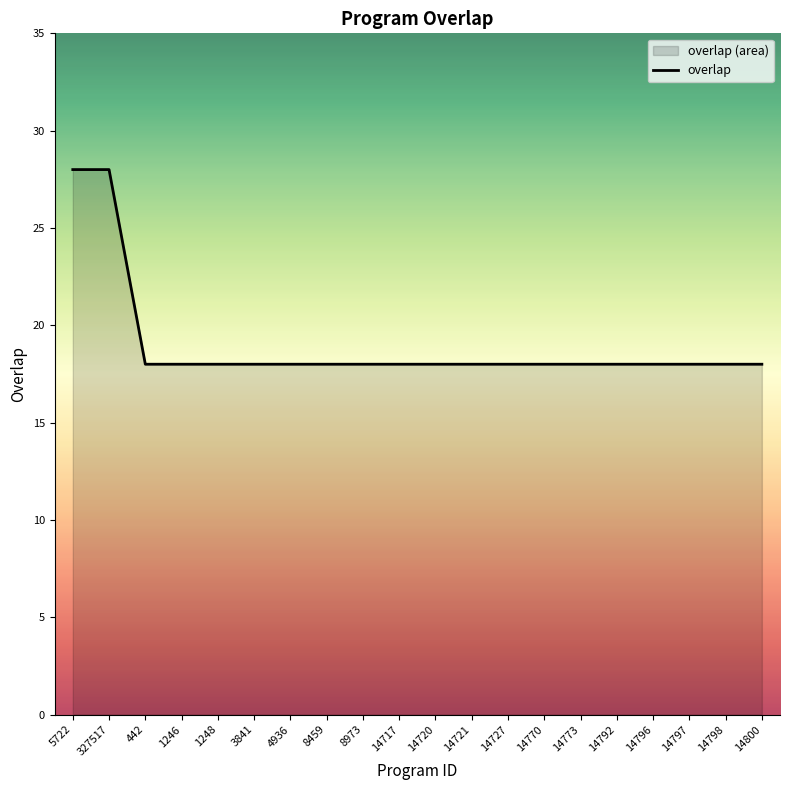

How many values are between 18 and 19?

18